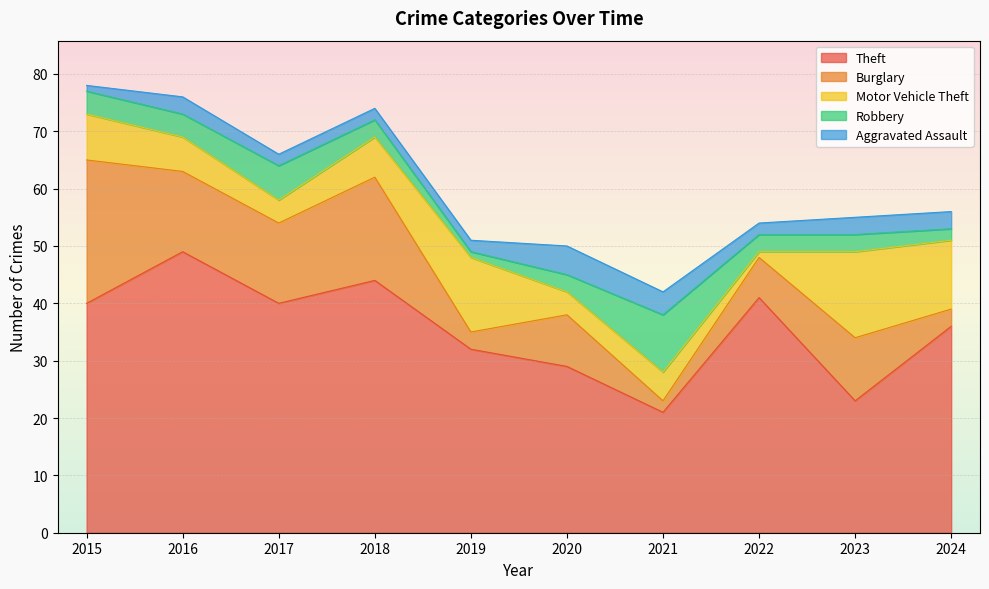

Is the value of Aggravated Assault at 2016 greater than the value of Burglary at 2019?

No